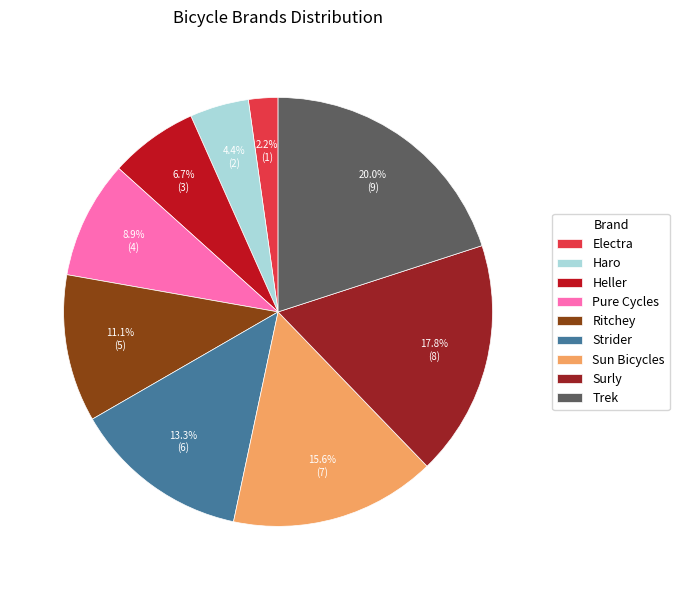

To the nearest percent, what is the difference between the largest and smallest slice percentages?

18%